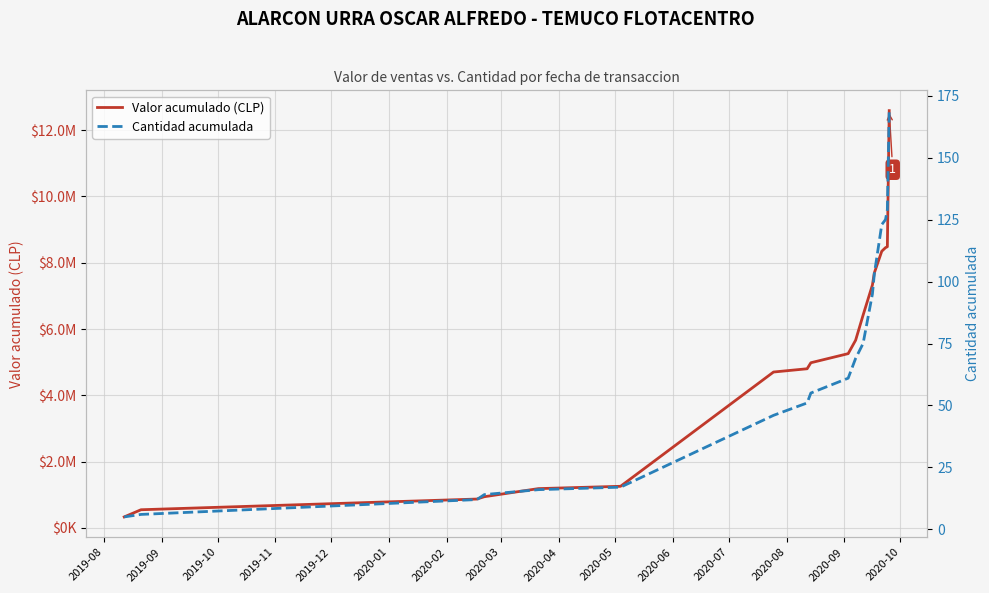

What is the sum of the Cantidad acumulada values at 2020-10 and 2019-09?

129